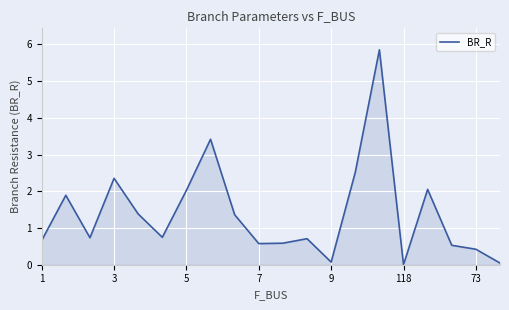

What is the maximum value shown in the chart?

5.9